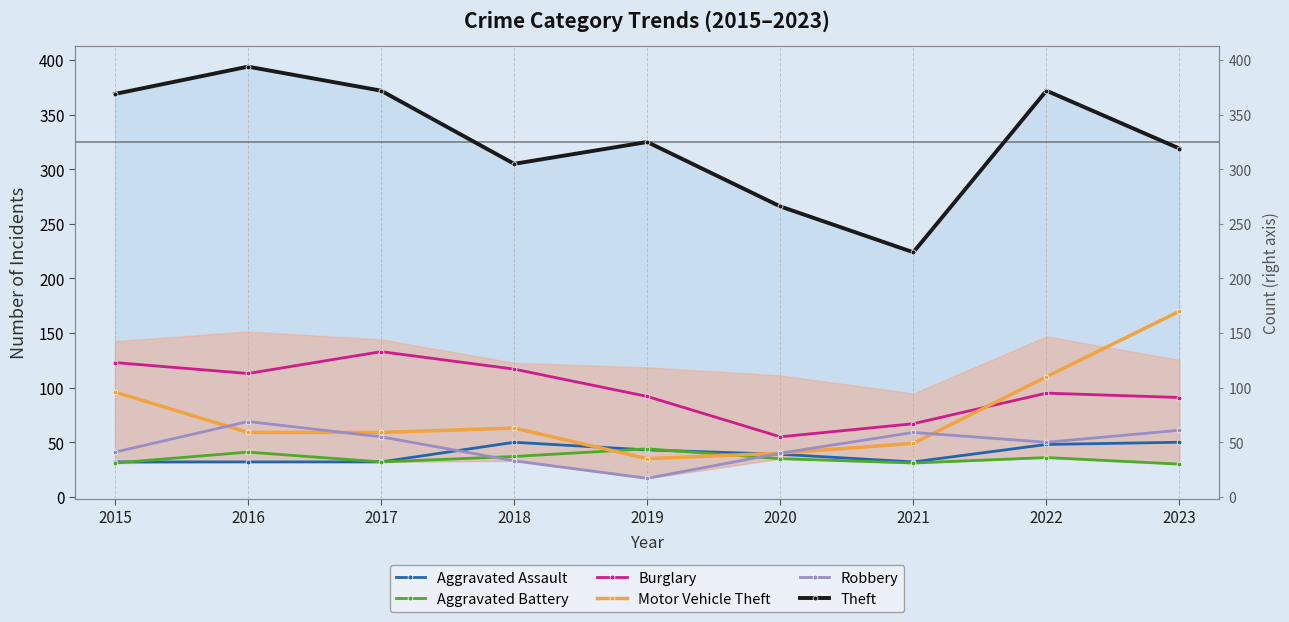

True or false: Robbery and Motor Vehicle Theft cross at least once.

True